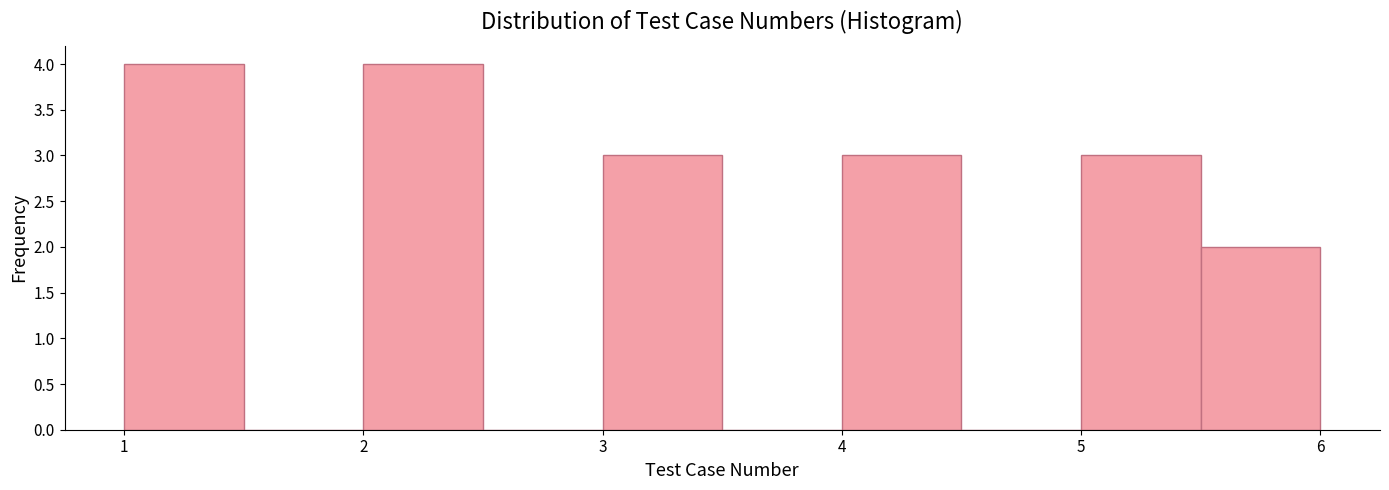

Reading left to right, list every bar in this chart as the range it spans on the x-axis followed by its height. The values are not printed on the chart, so give them approximately, as read against the axis.

1.0 to 1.5: 4
1.5 to 2.0: 0
2.0 to 2.5: 4
2.5 to 3.0: 0
3.0 to 3.5: 3
3.5 to 4.0: 0
4.0 to 4.5: 3
4.5 to 5.0: 0
5.0 to 5.5: 3
5.5 to 6.0: 2